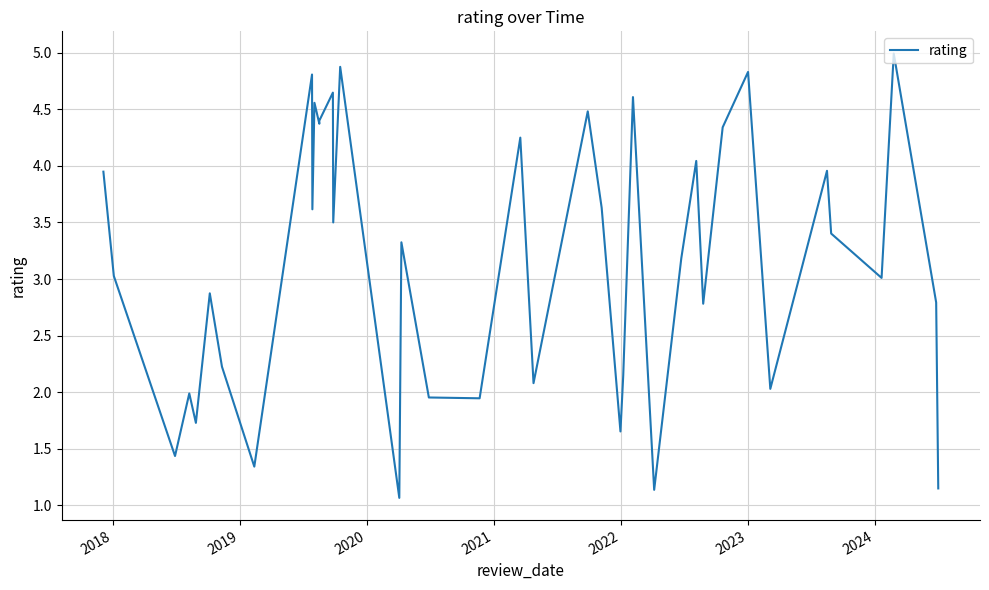

Does the chart display data point markers on the line(s)?

No